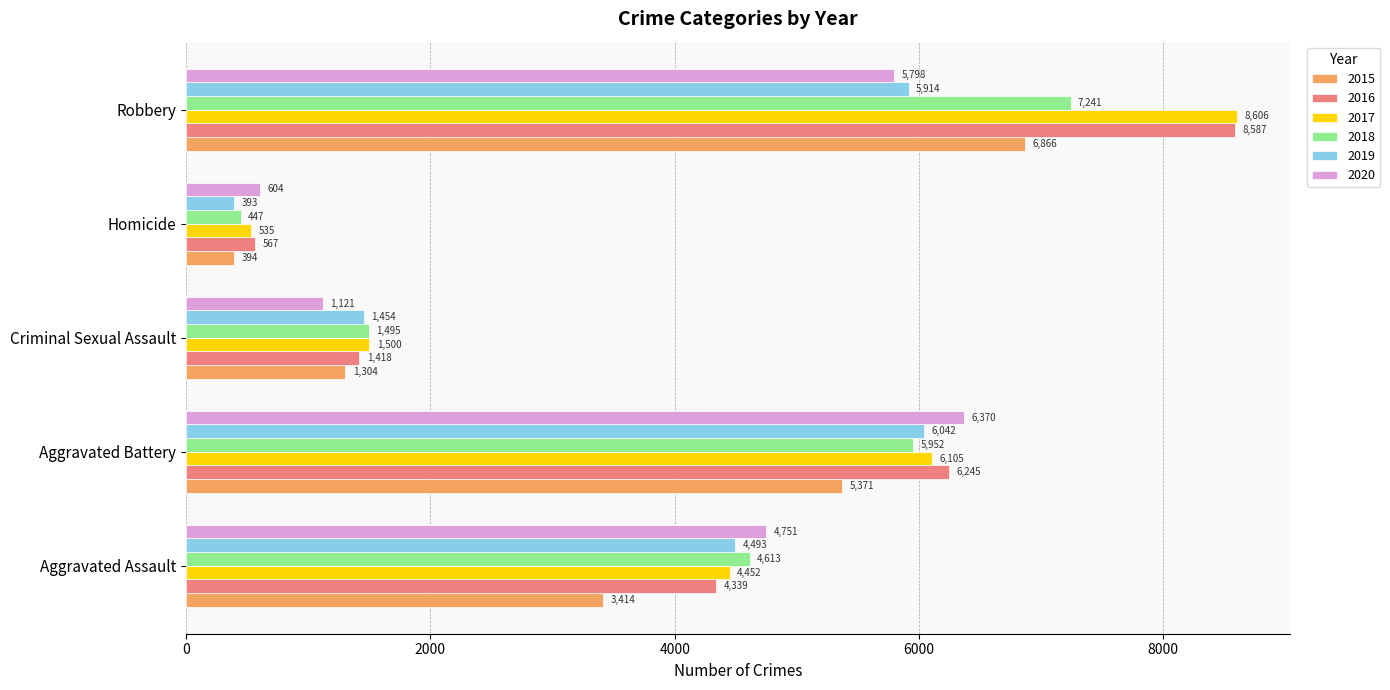

What is the sum of the 2020 values at Criminal Sexual Assault and Robbery?

6919